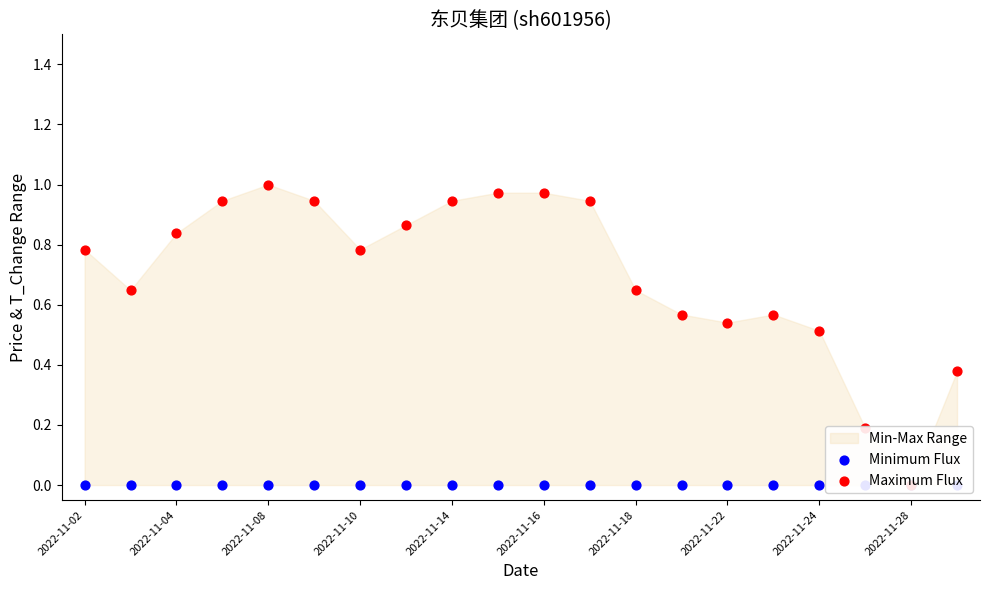

Which series contains the lowest Y value?

Minimum Flux